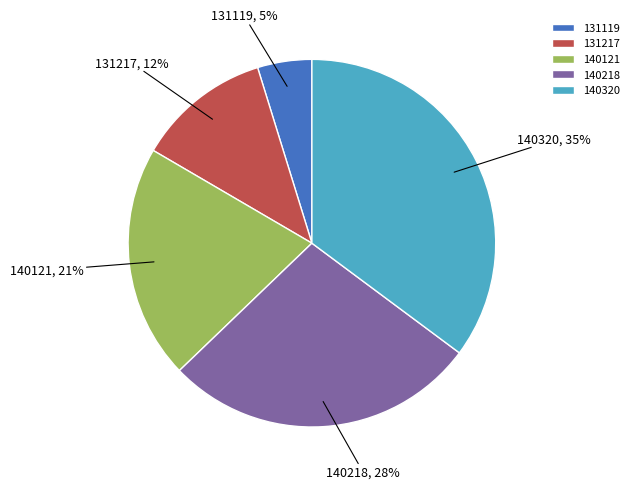

Is the sum of 131217 and 140218 greater than half?

No